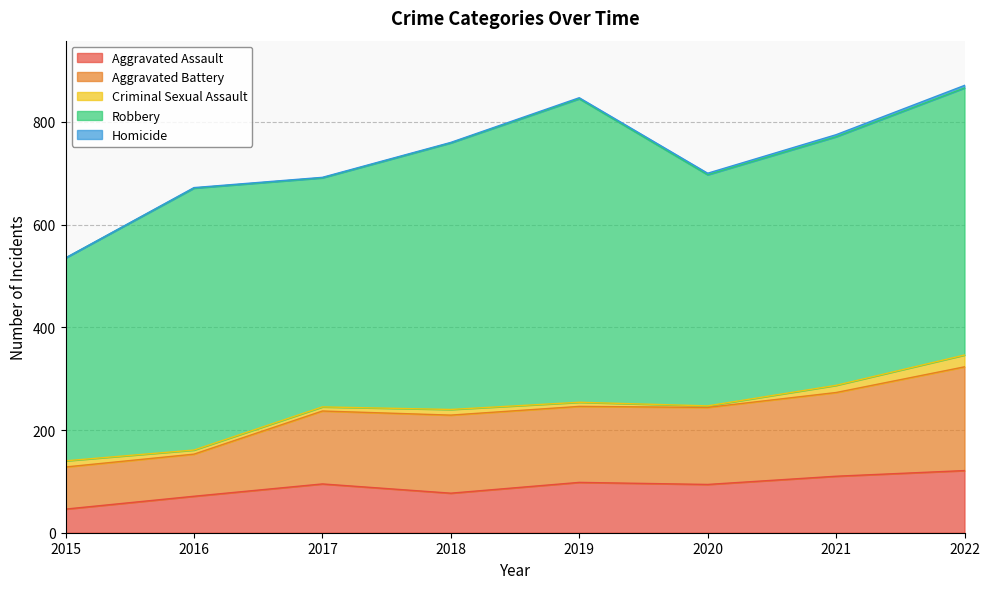

Where does the Aggravated Battery series first go above 150?

2018